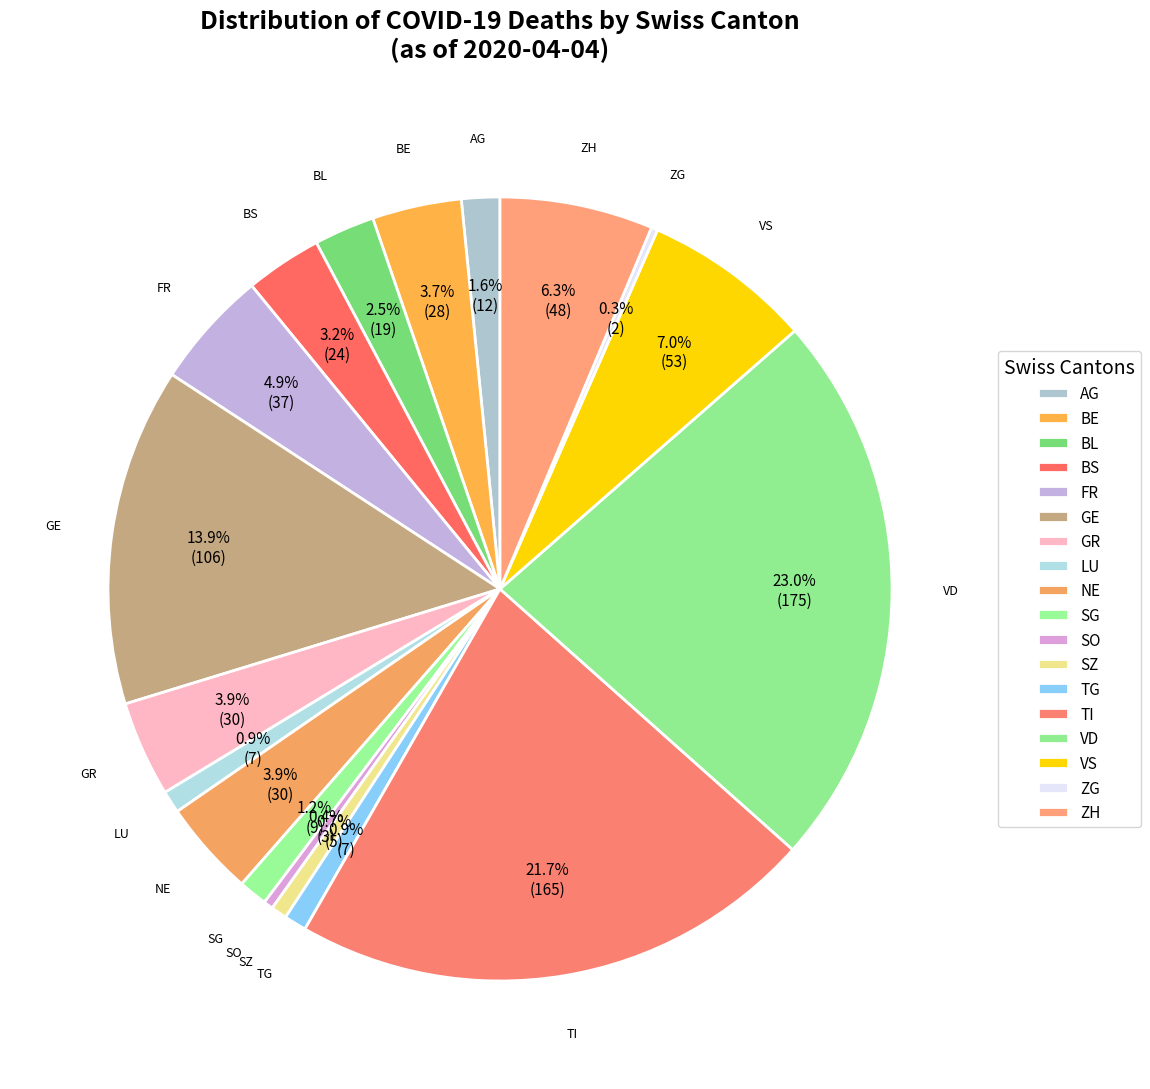

Which has a higher value, AG or BL?

BL